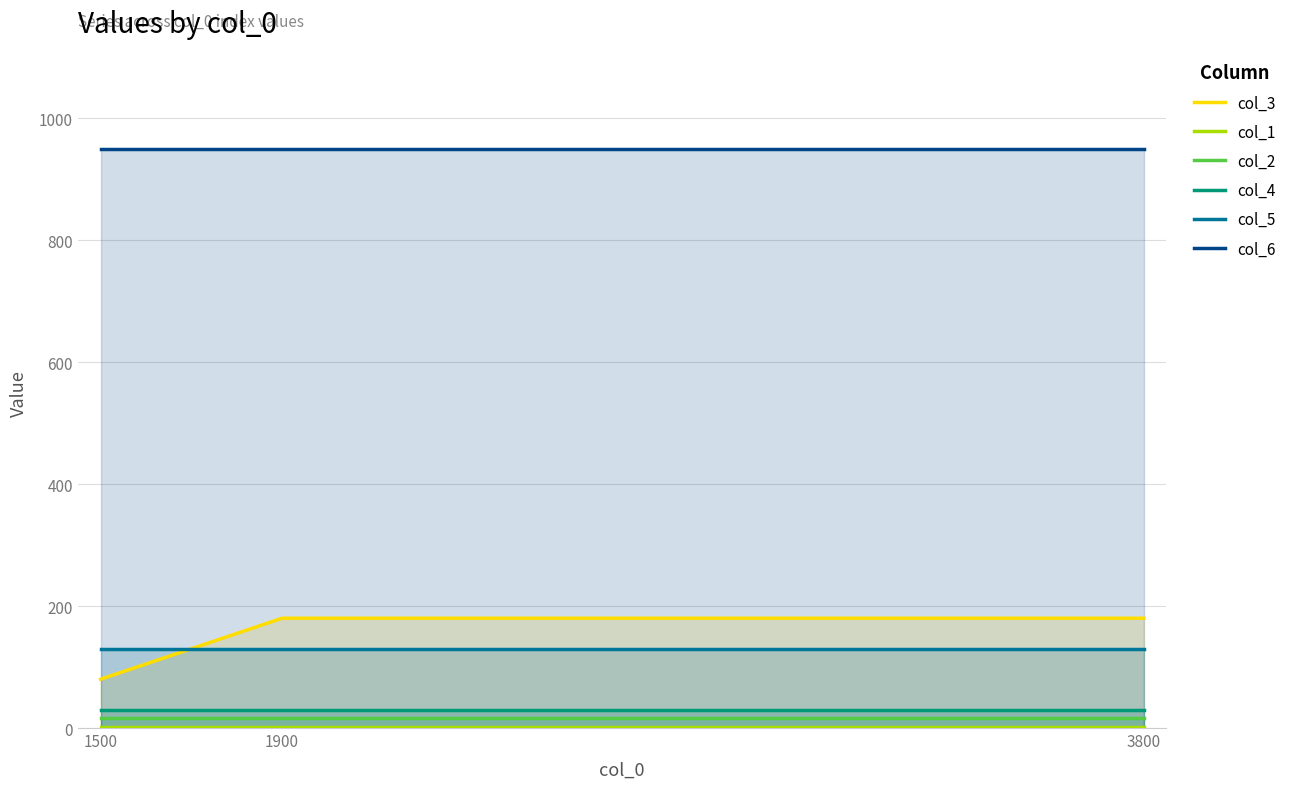

The col_6 series shows 950 at 3800. True or false?

True